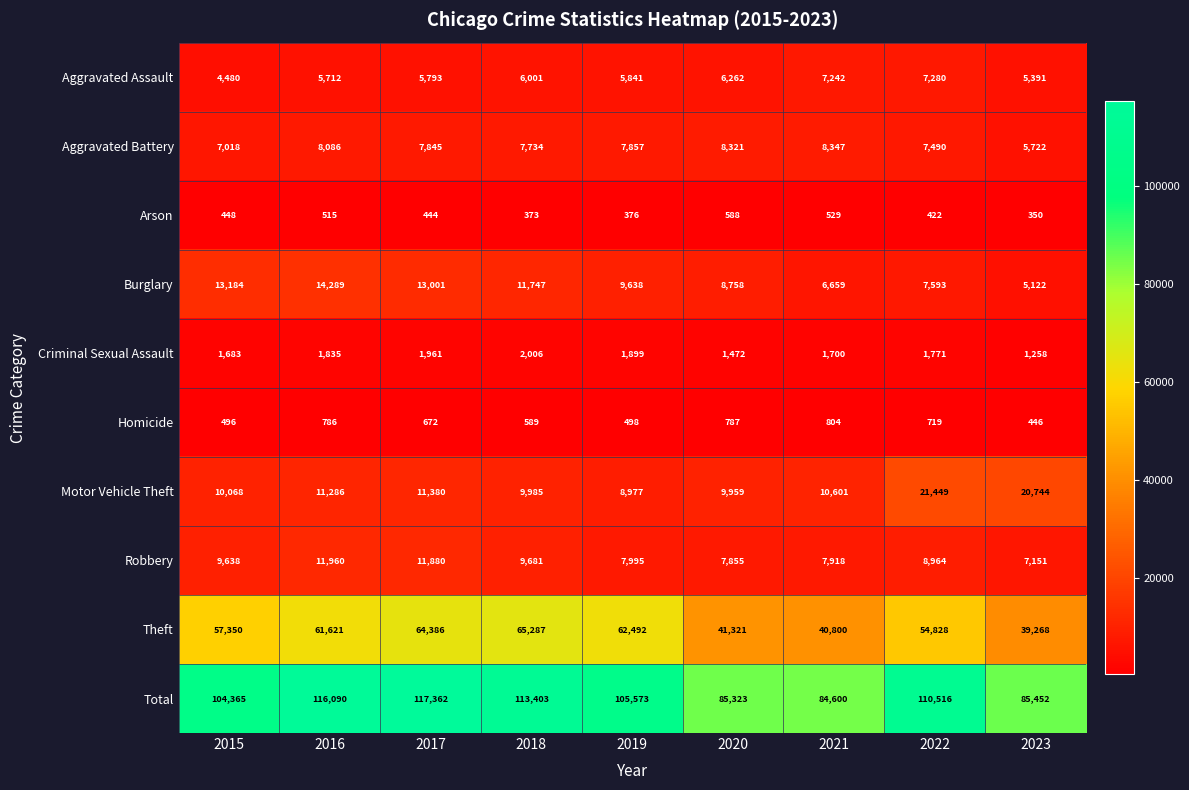

At which label does Criminal Sexual Assault first exceed 1771?

2016